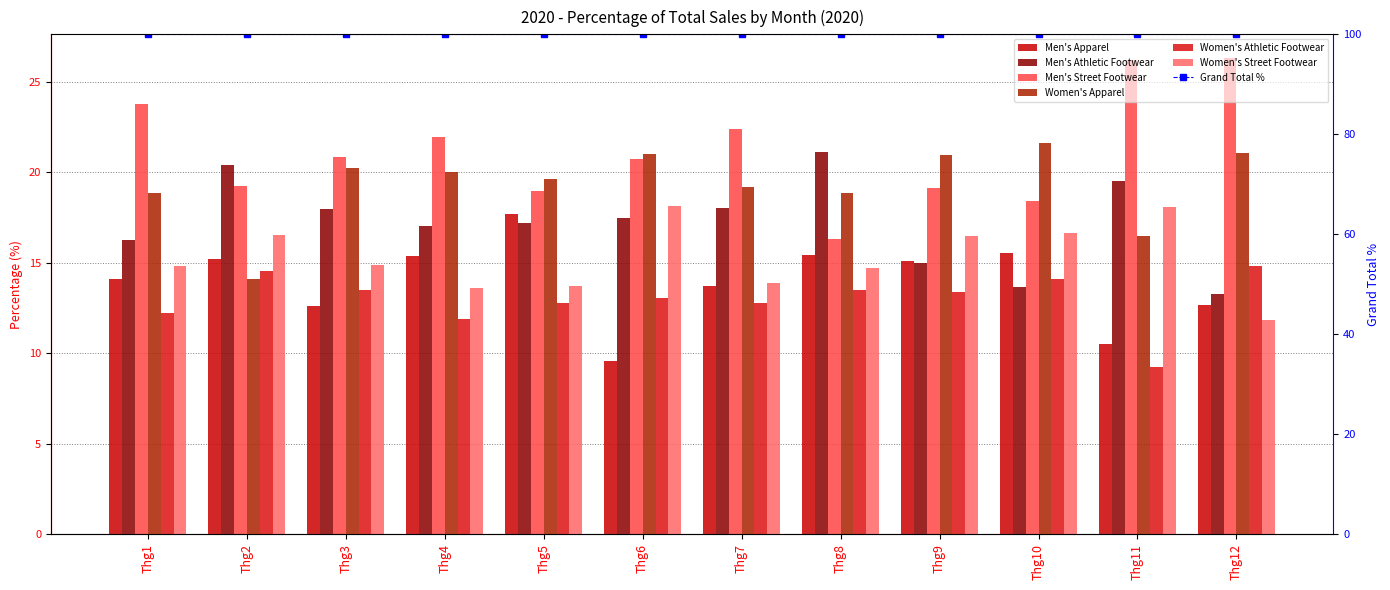

What is the approximate value of Women's Street Footwear at Thg12?

11.9